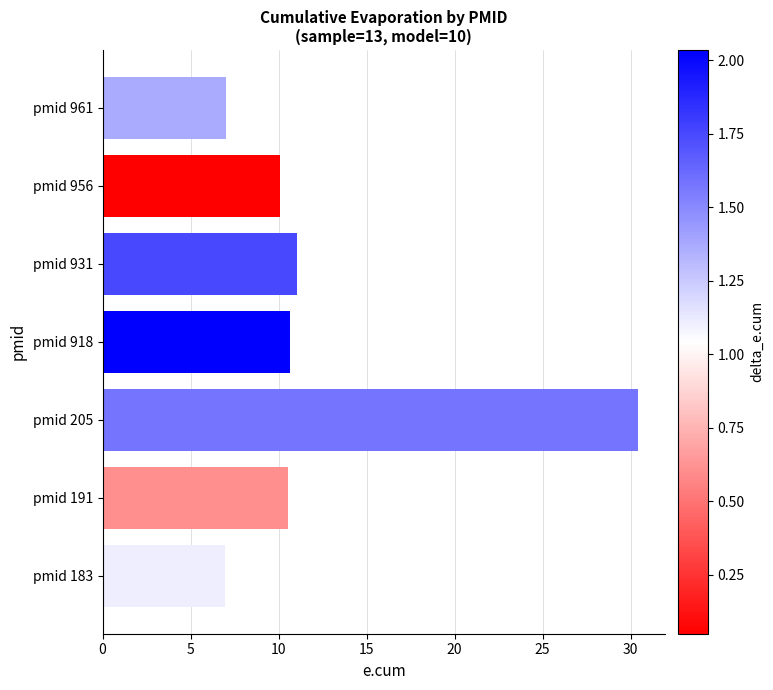

True or false: the data shows 4.8 at pmid 956.

False